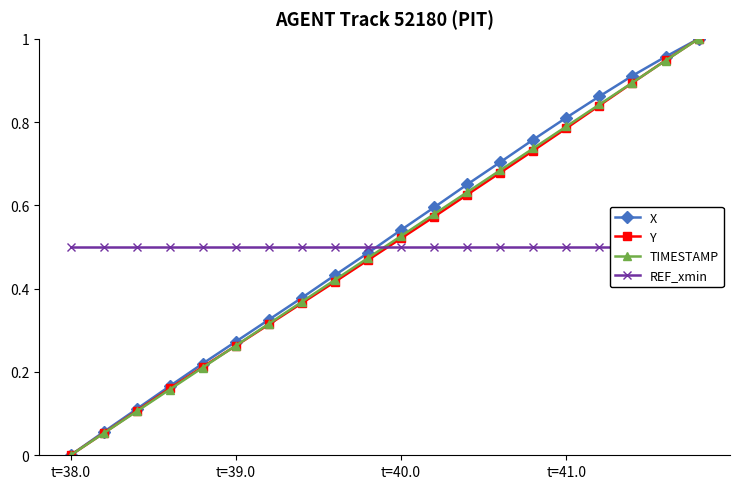

How many data points does each series have?

20